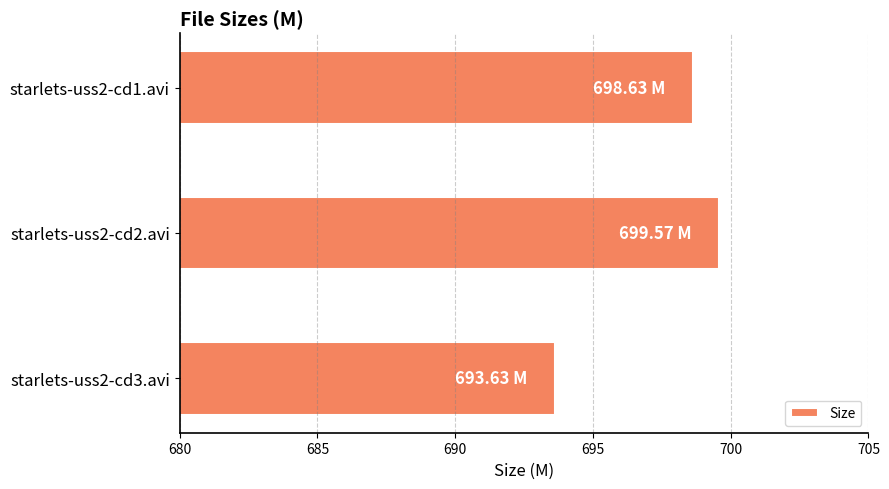

Count the number of categories in the chart.

3